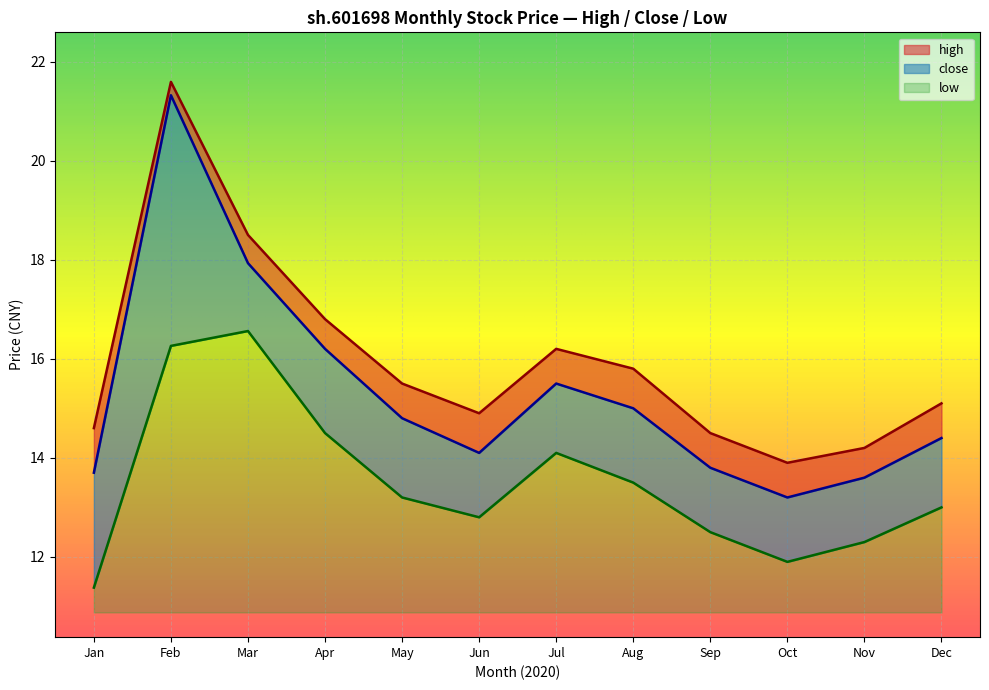

How many data points in high are above 15?

7